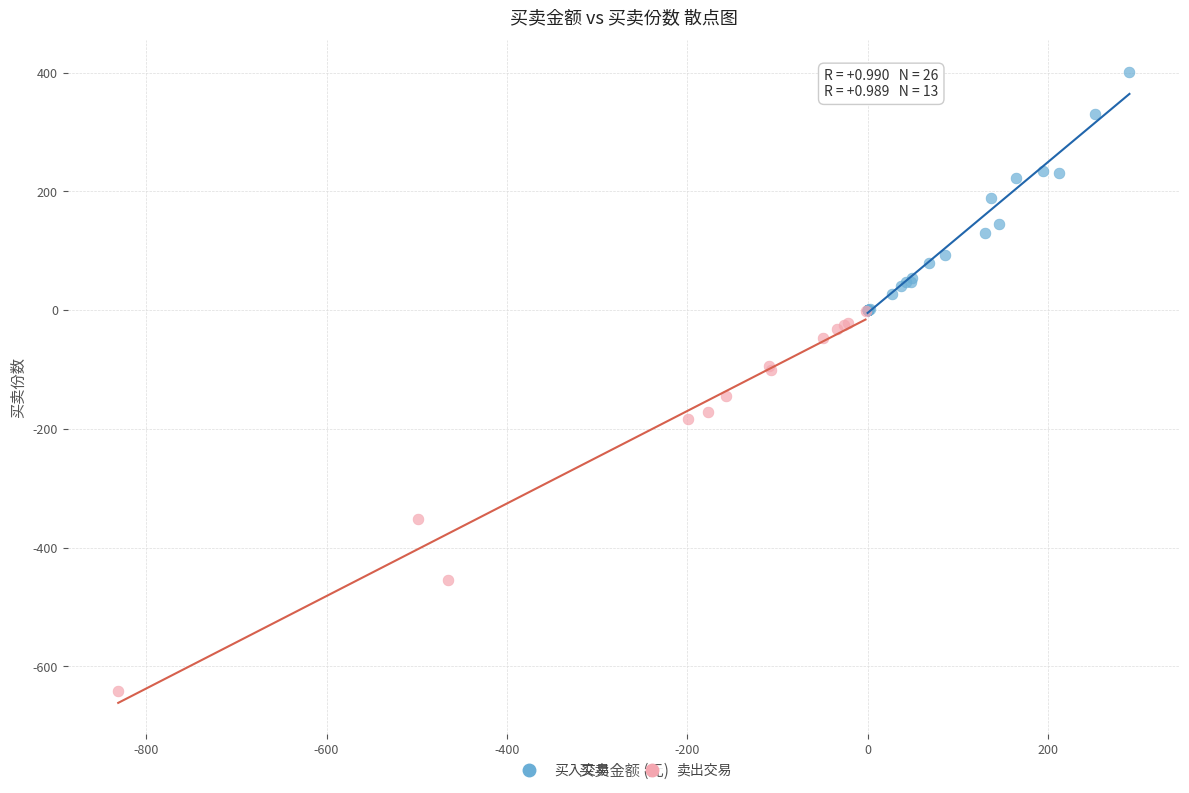

What are all the series names shown in the legend?

买入交易, 卖出交易